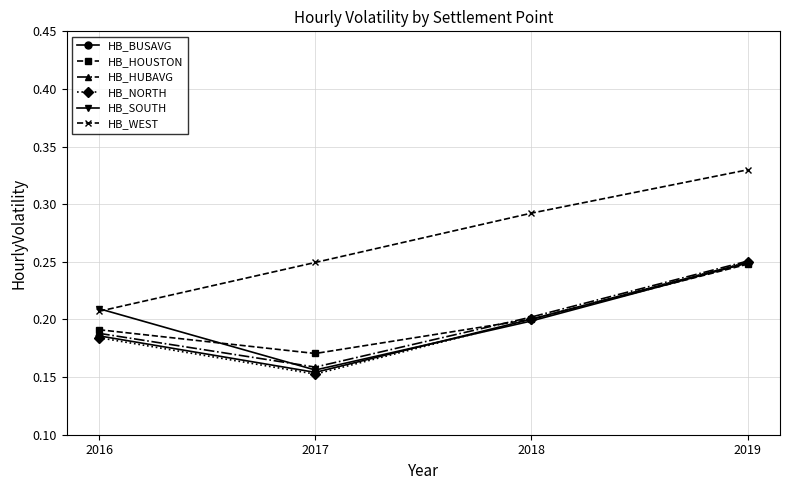

At which label is HB_HOUSTON closest to 0?

2017